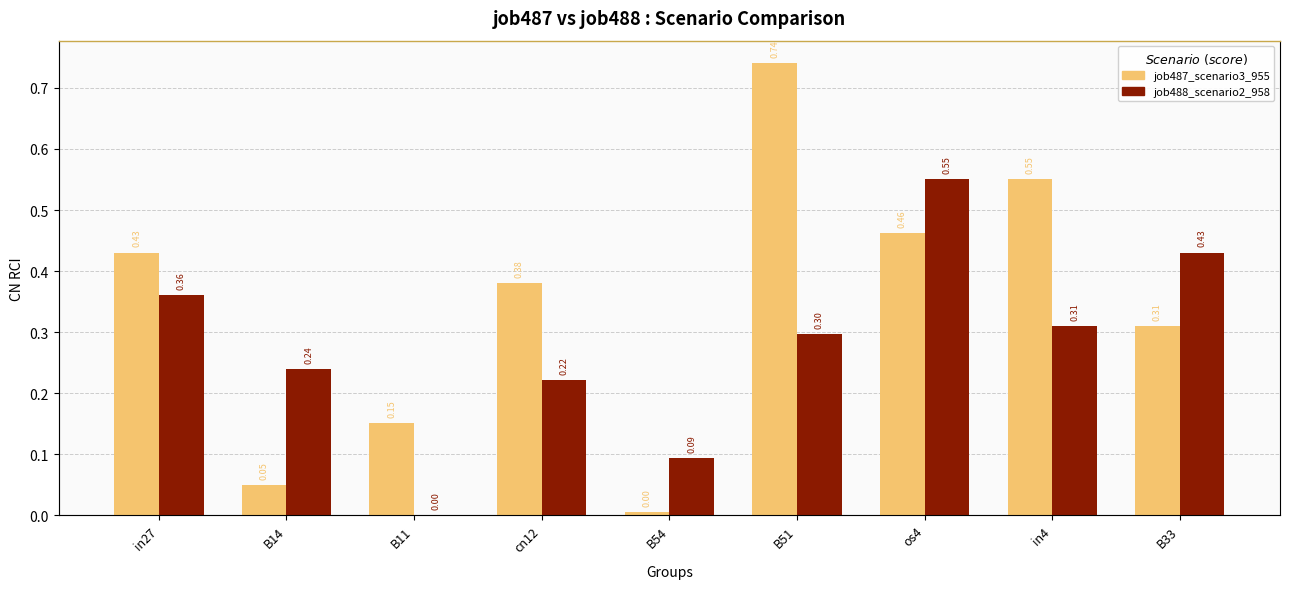

What is the label of the 4th bar from the left?

cn12